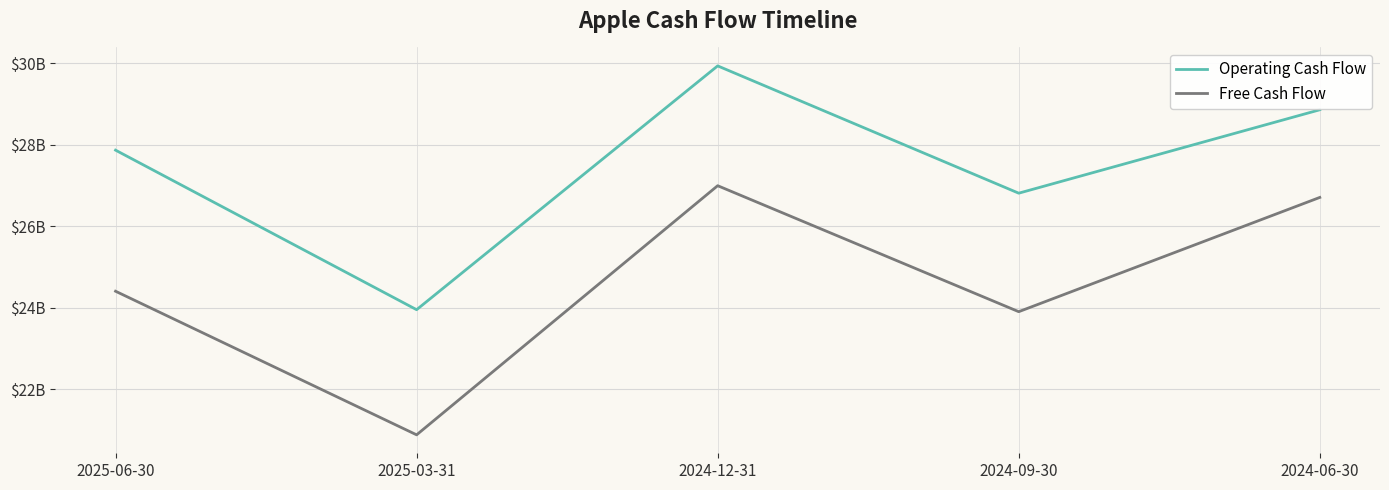

Does the chart have visible grid lines?

Yes